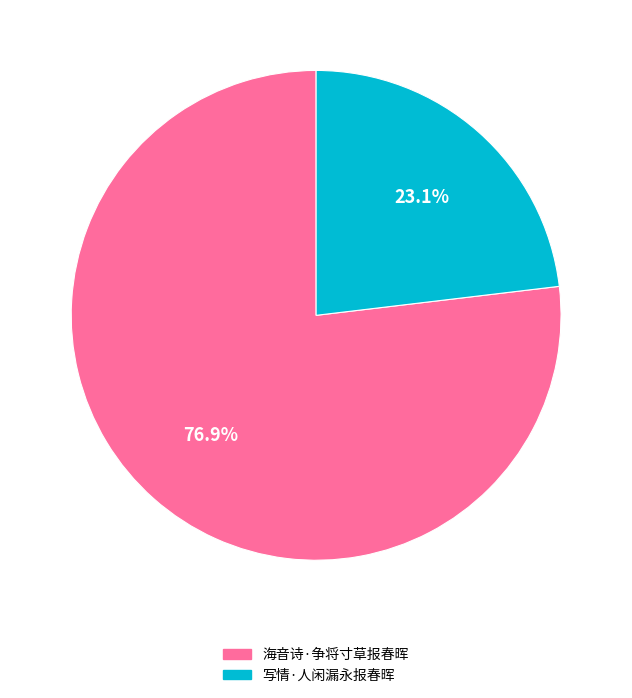

What is the total percentage of 海音诗·争将寸草报春晖 and 写情·人闲漏永报春晖?

100.0%